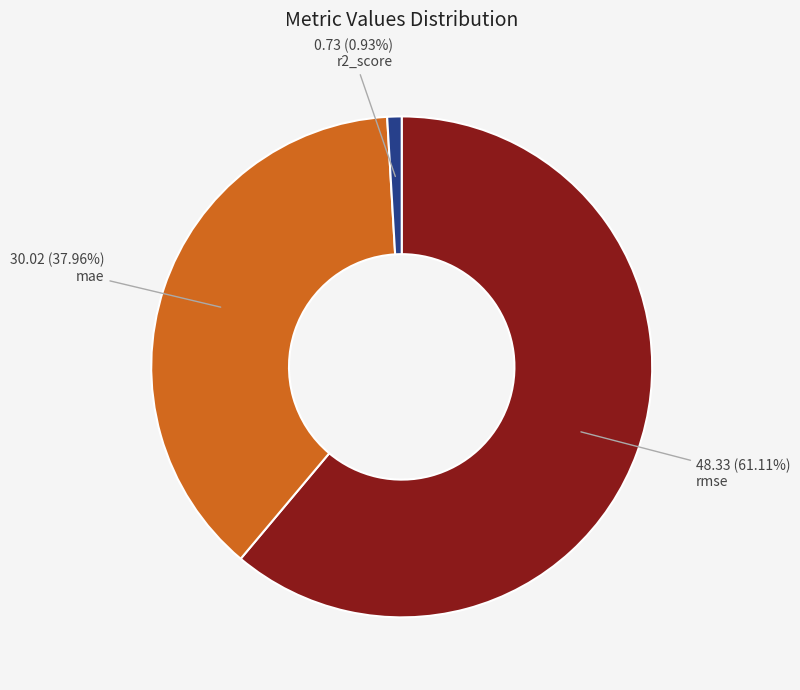

Is there any slice that represents more than half of the pie?

Yes